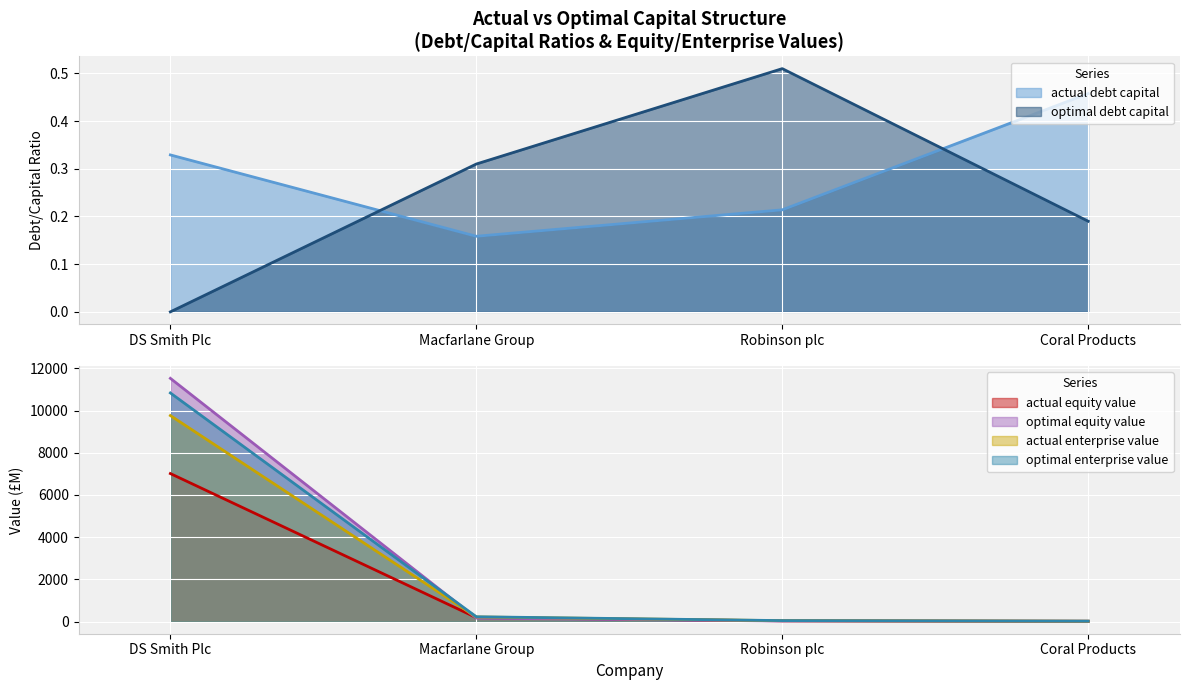

True or false: actual_enterprise_value and actual_debt_capital cross at least once.

False